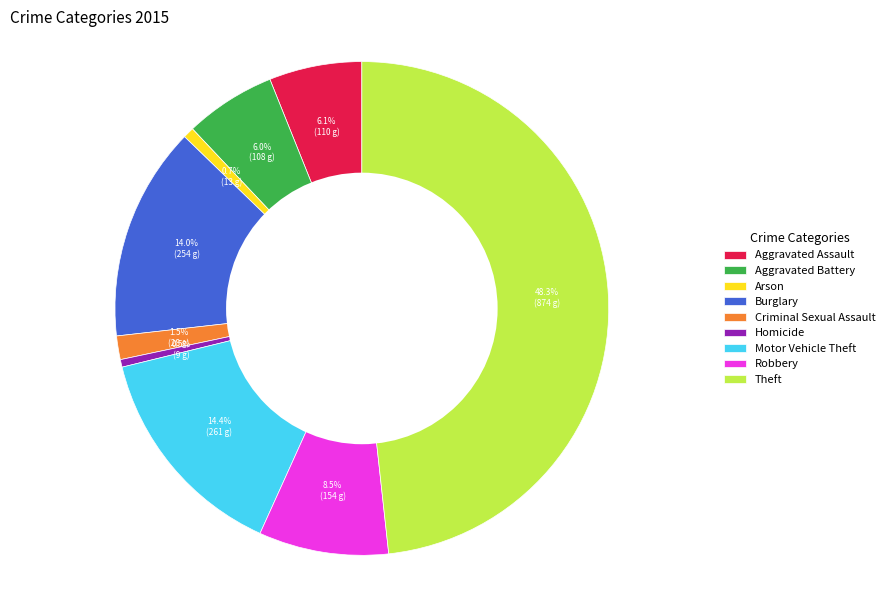

Approximately how many times larger is the value at Robbery compared to Burglary?

0.6